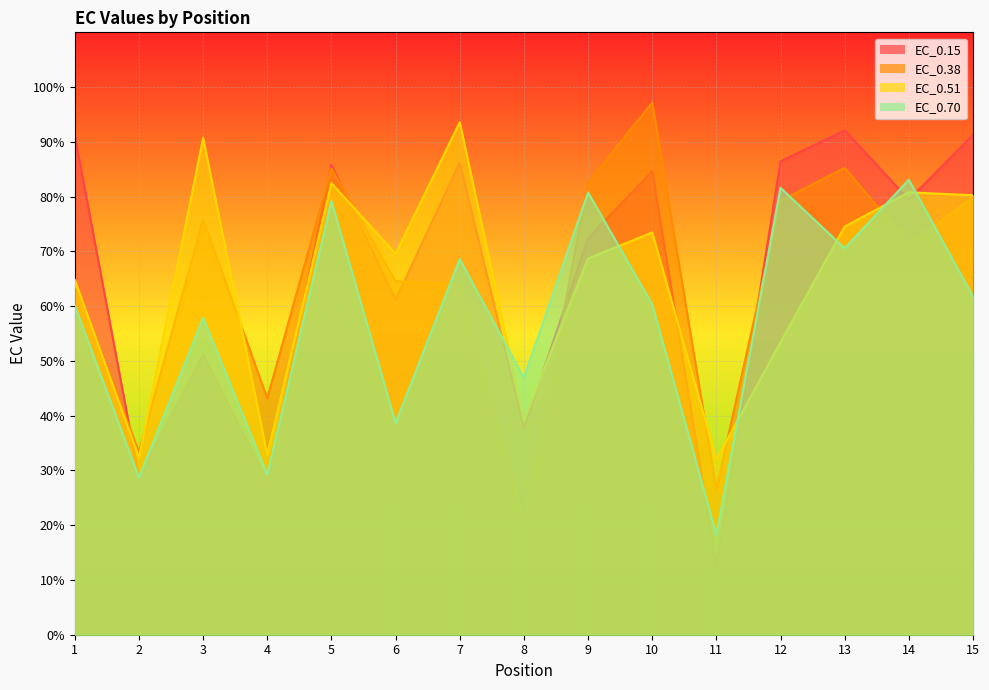

What is the difference between the highest and lowest values at 2?

4.7